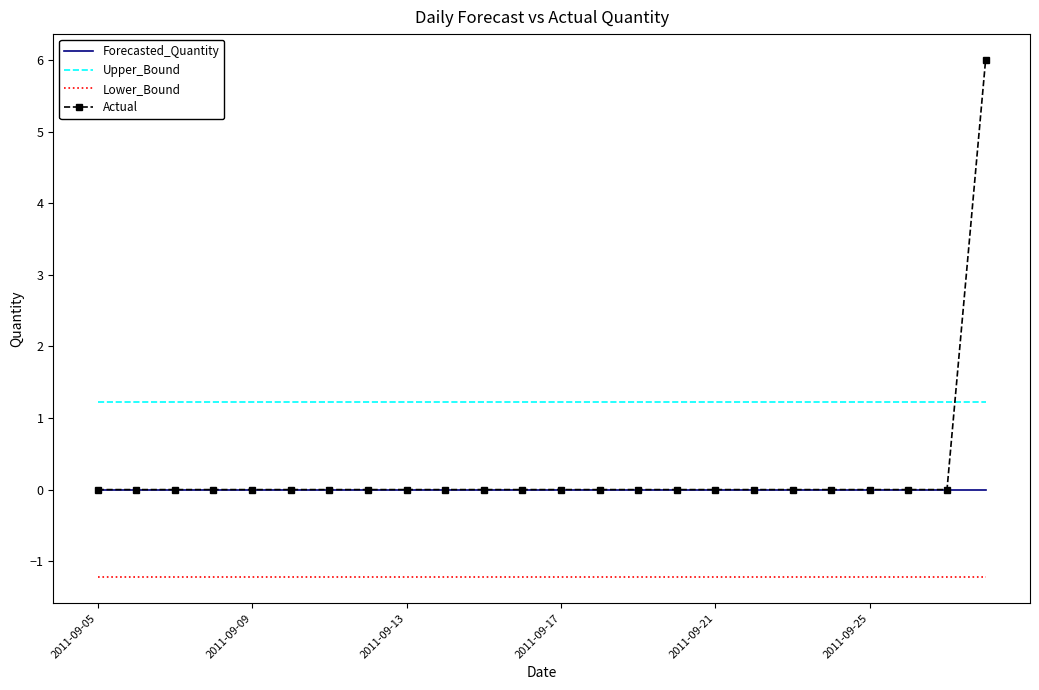

Which series has the largest total across all categories?

Upper_Bound